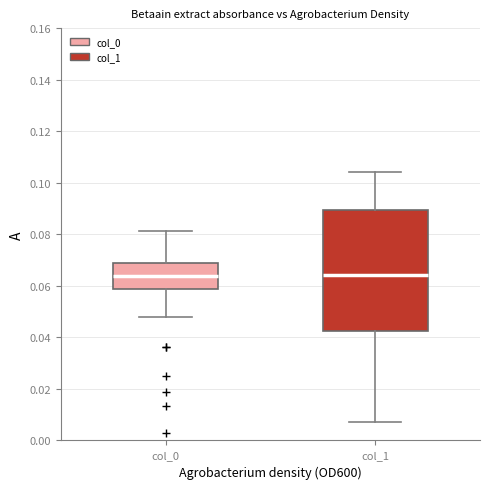

Reading left to right, read every box against the y-axis: the position of its median line, the range the box covers, and the ends of its whiskers. The values are not printed on the chart, so give them approximately, as read against the axis.

col_0: median 0.064, box 0.058 to 0.068, whiskers 0.048 to 0.082
col_1: median 0.064, box 0.042 to 0.090, whiskers 0.008 to 0.104